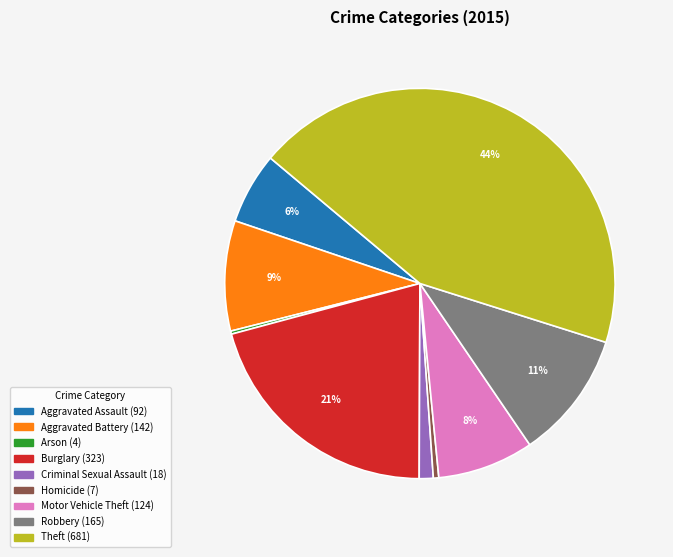

Combined, do Aggravated Assault and Motor Vehicle Theft account for over 50%?

No